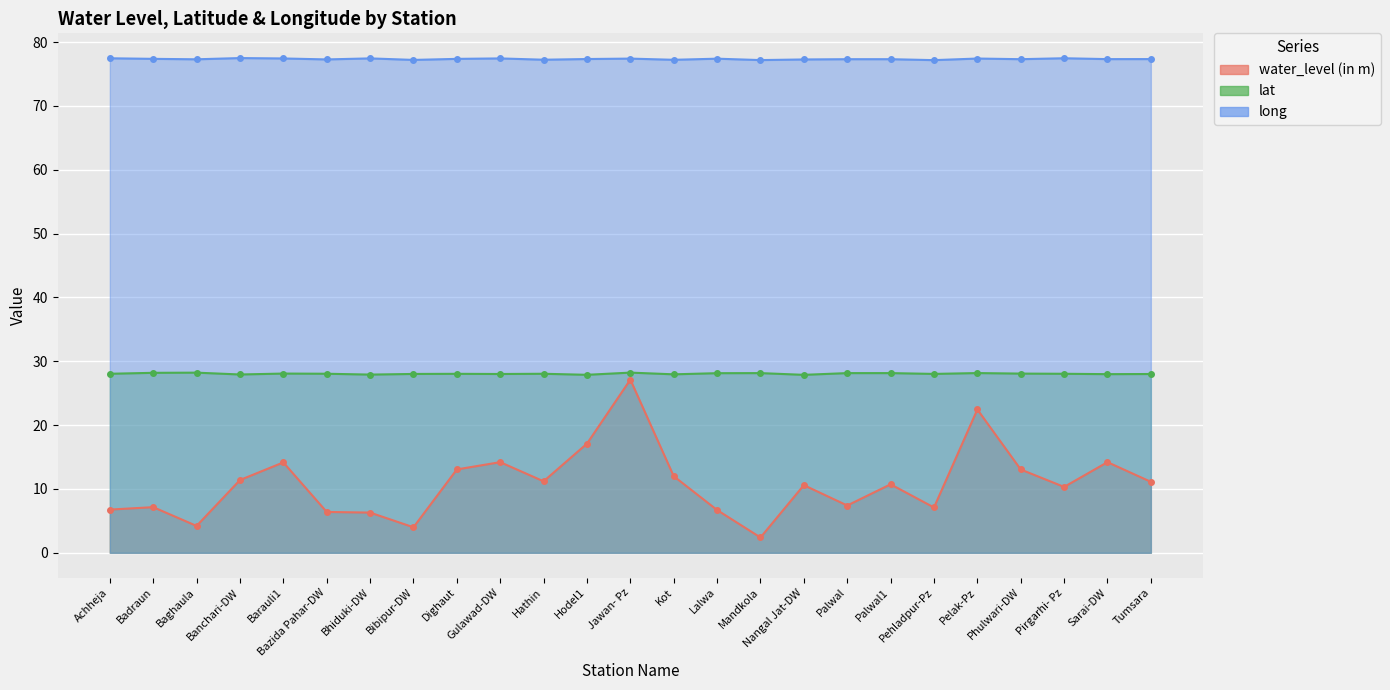

Reading left to right, transcribe all the data shown in this chart.

water_level (in m): 6.8	7.2	4.2	11.4	14.2	6.4	6.3	4.0	13.1	14.2	11.2	17.1	27.1	12.0	6.7	2.4	10.6	7.4	10.7	7.1	22.4	13.1	10.3	14.2	11.1
lat: 28.0	28.2	28.2	27.9	28.1	28.1	27.9	28.0	28.0	28.0	28.0	27.9	28.2	28.0	28.1	28.1	27.9	28.1	28.1	28.0	28.2	28.1	28.0	28.0	28.0
long: 77.5	77.4	77.3	77.5	77.4	77.3	77.5	77.2	77.4	77.4	77.2	77.3	77.4	77.2	77.4	77.2	77.3	77.3	77.3	77.2	77.4	77.3	77.5	77.3	77.3